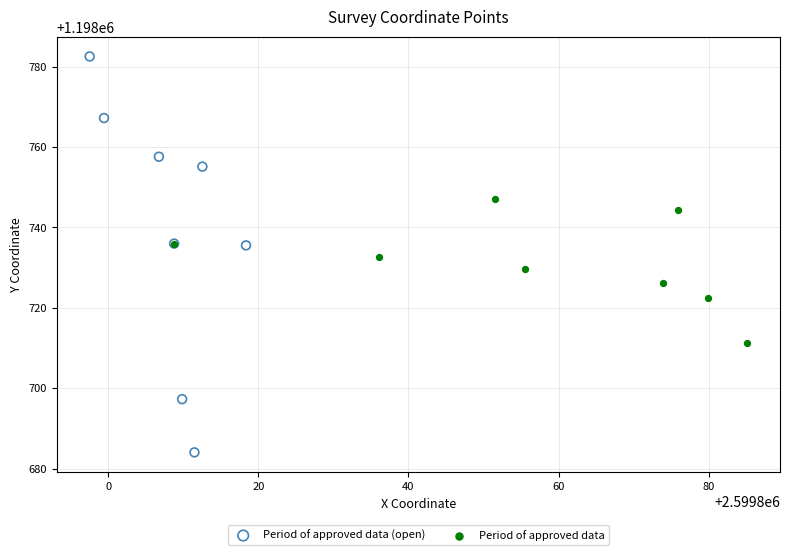

Which series contains the highest Y value?

Period of approved data (open)